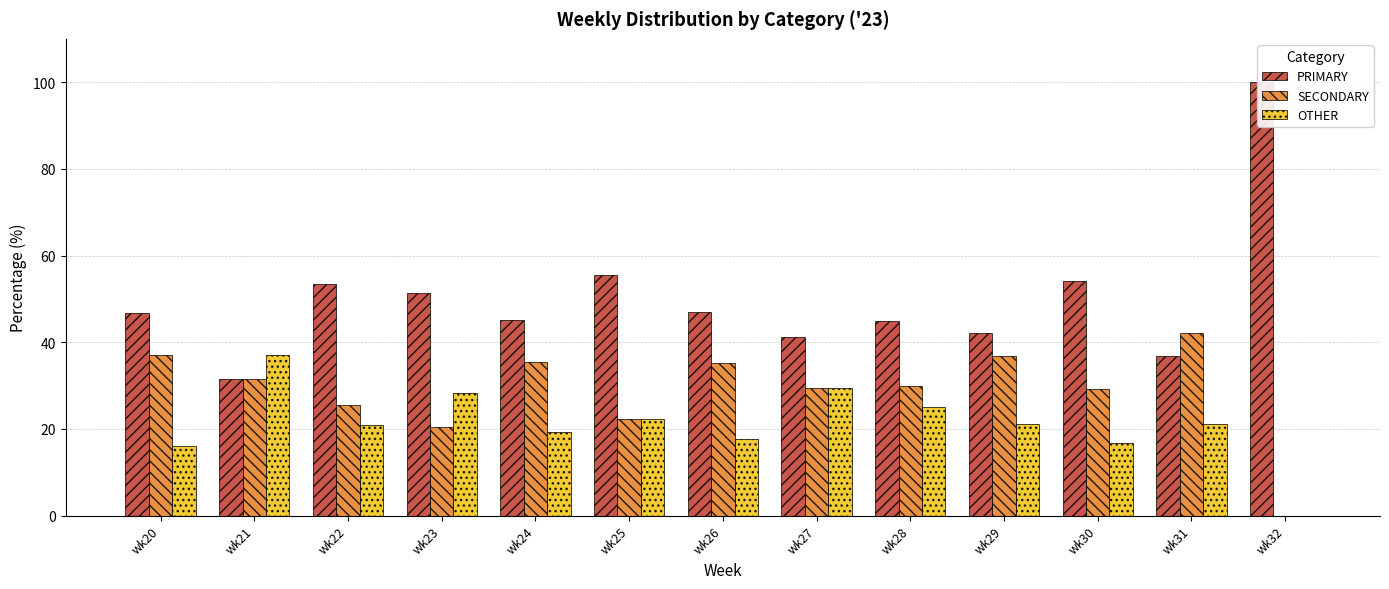

How many values in the PRIMARY series exceed 46?

7